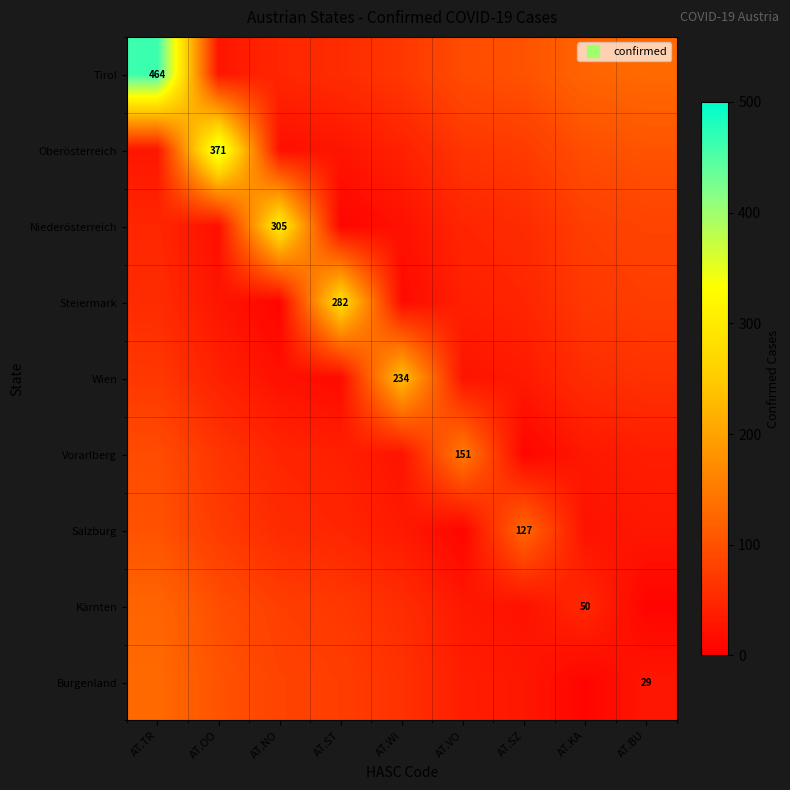

What is the maximum value shown in the chart?

464.0